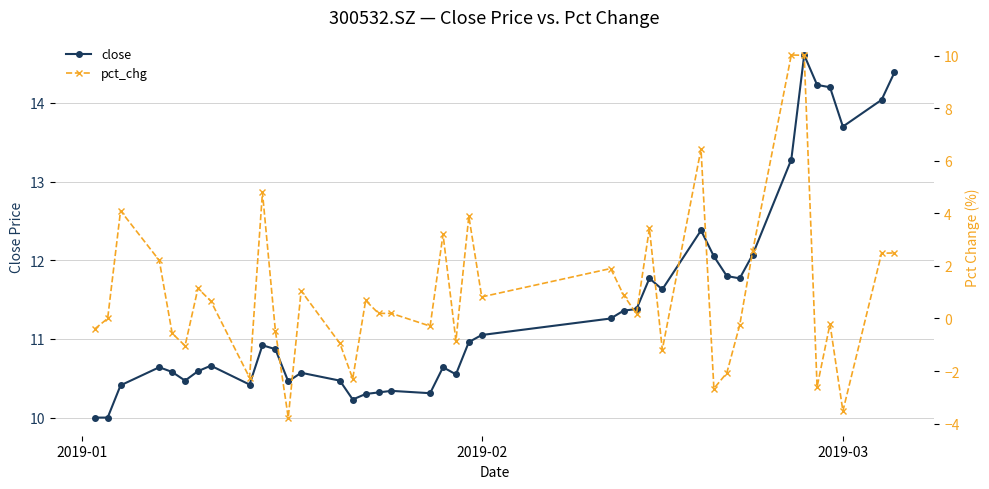

What is the average value of the close series?

11.4